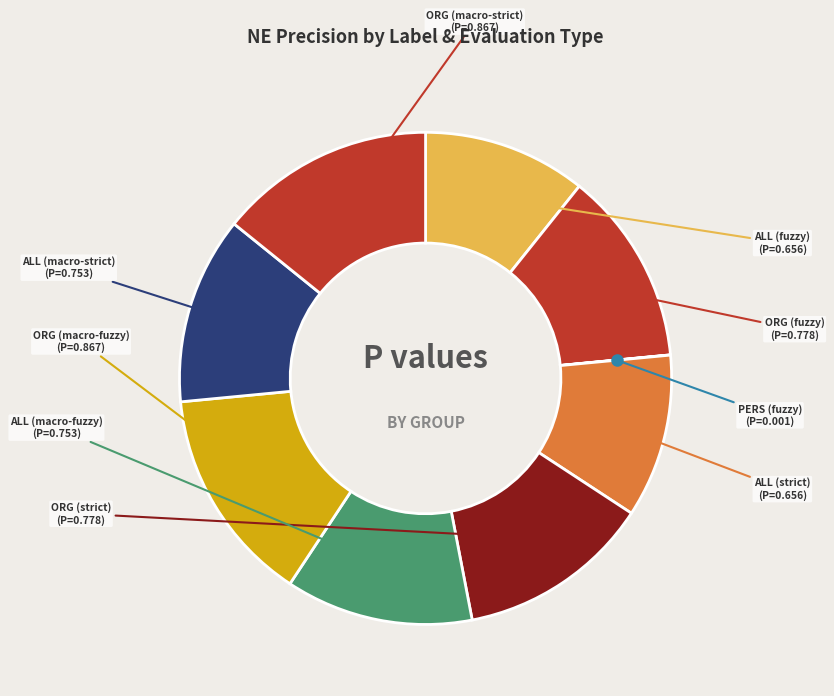

Is there a majority slice in this chart?

No